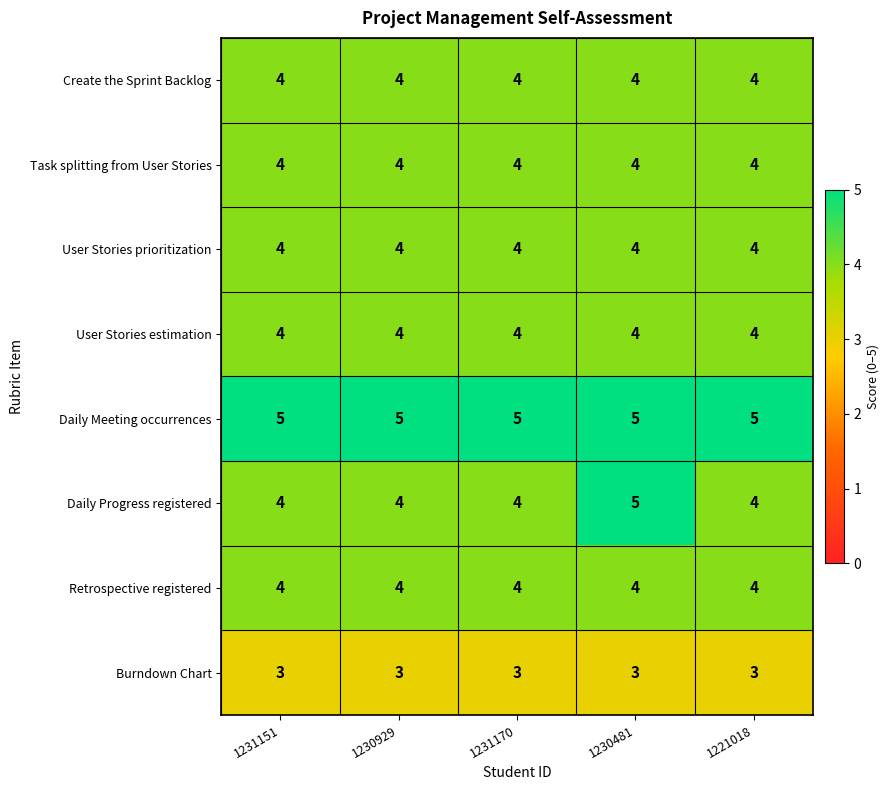

At how many categories does at least one series exceed 3?

5